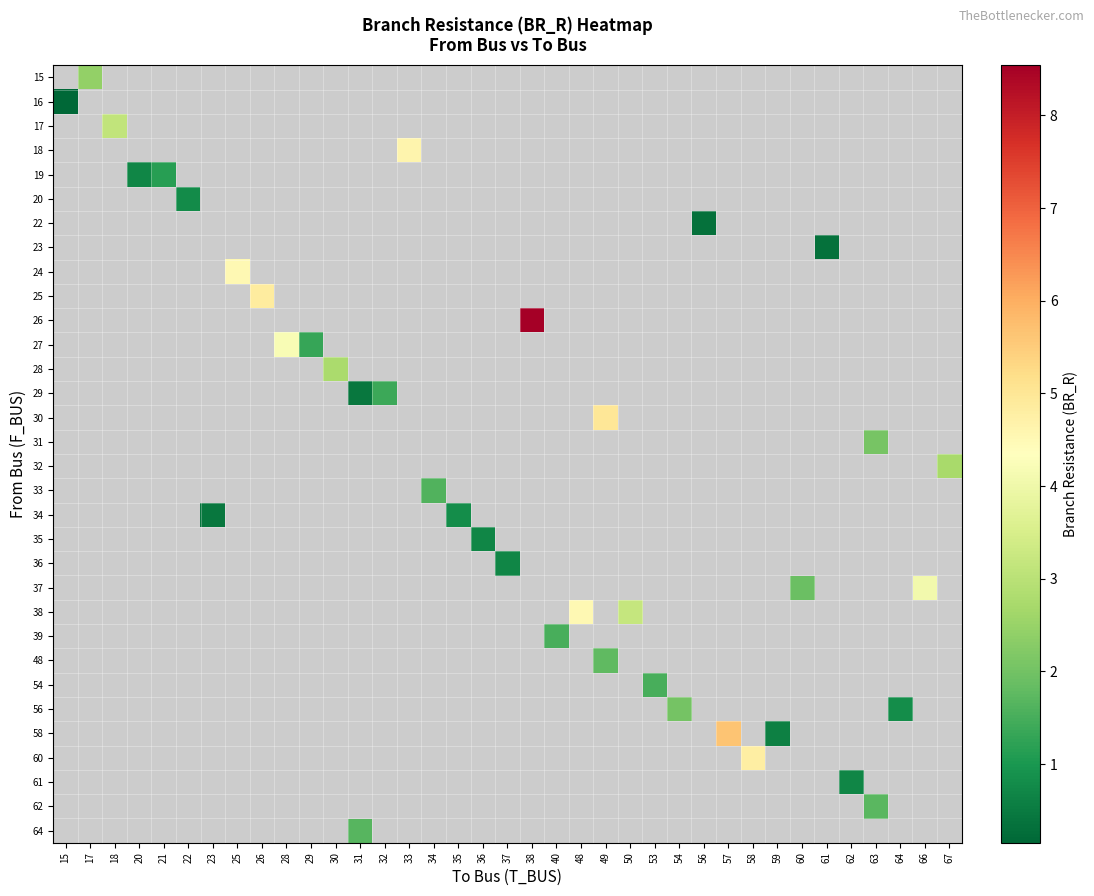

Which category has the lowest value across all series?

15